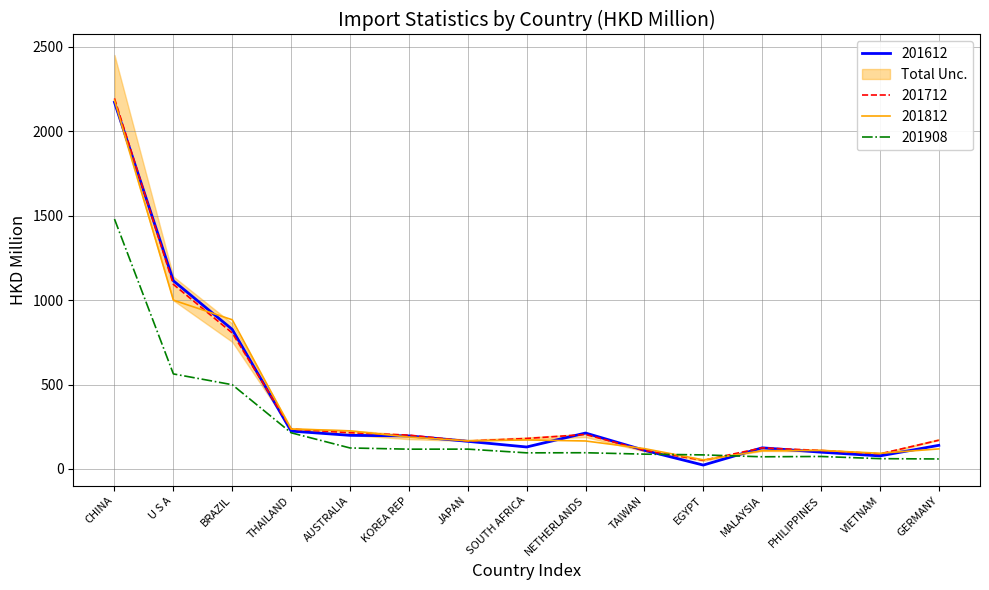

The value of 201812 at U S A is 1452.5. True or false?

False